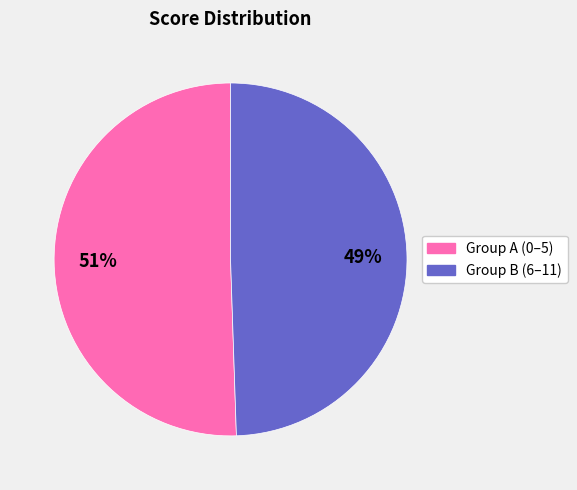

Is there any slice that represents more than half of the pie?

Yes